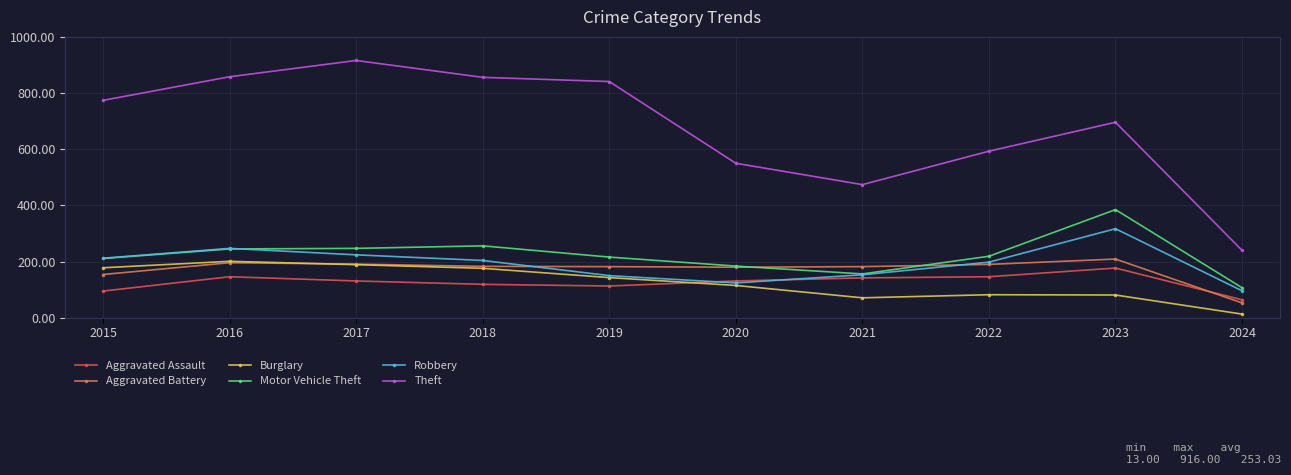

Is it true that Aggravated Assault equals 168 at 2015?

False